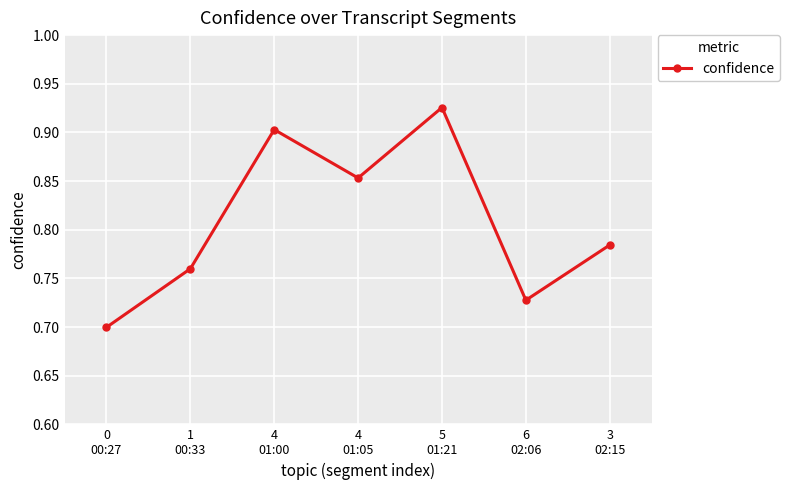

How many series are shown in this chart?

1